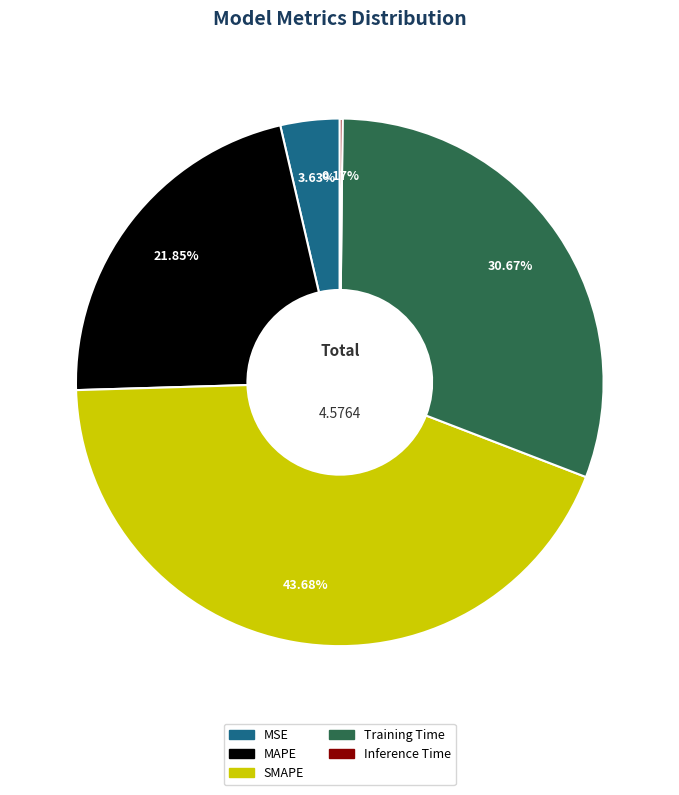

Which category has the biggest portion of the pie?

SMAPE